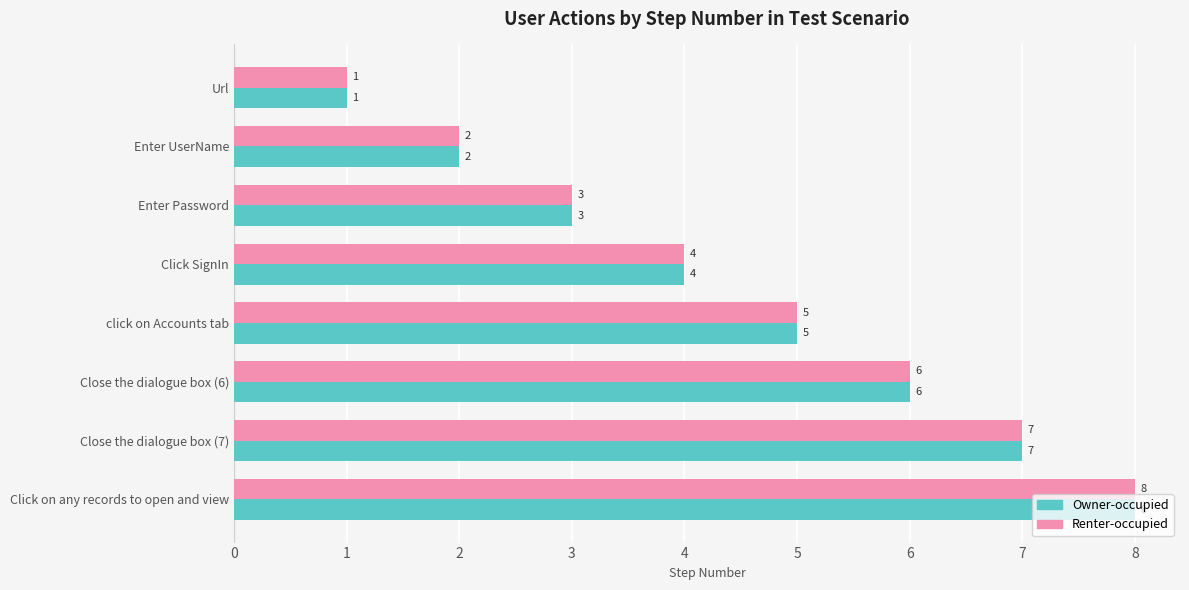

What is the difference between the Renter-occupied values at Enter UserName and Close the dialogue box (6)?

4